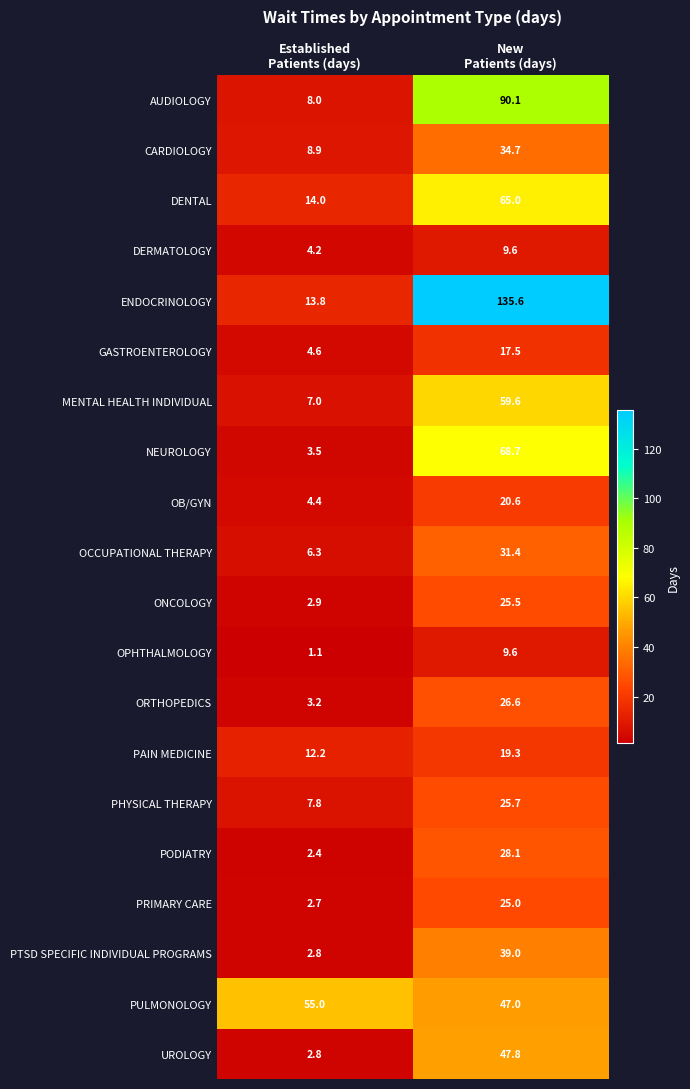

What is the average value of the PAIN MEDICINE series?

15.8